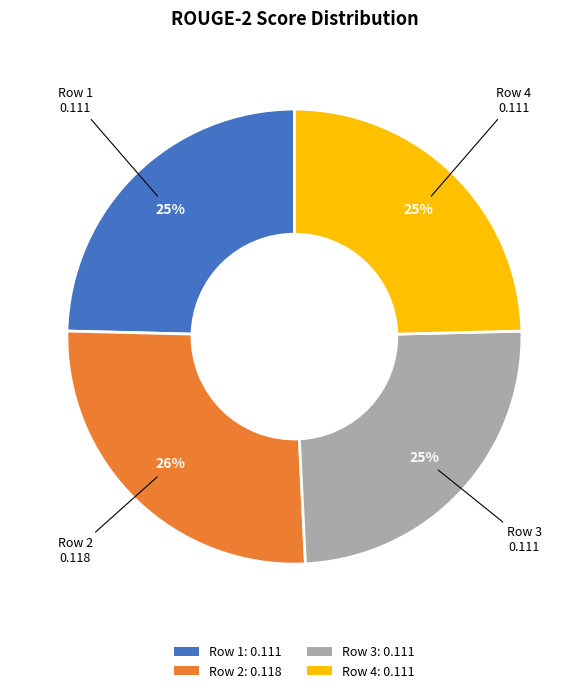

Does any single category account for the majority?

No